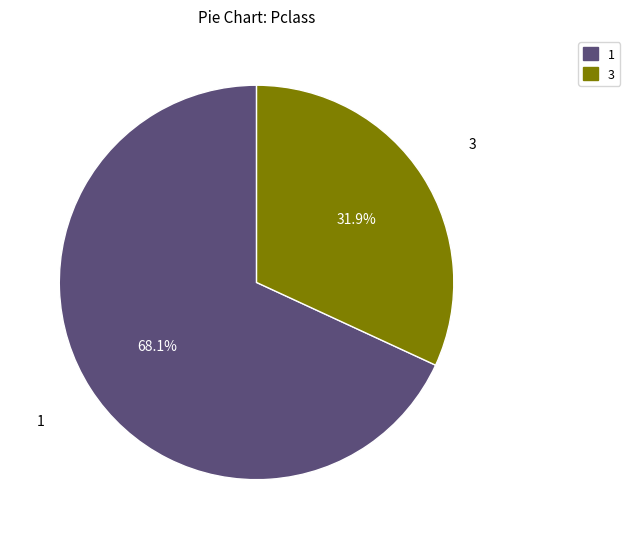

Which category has the smallest portion of the pie?

3